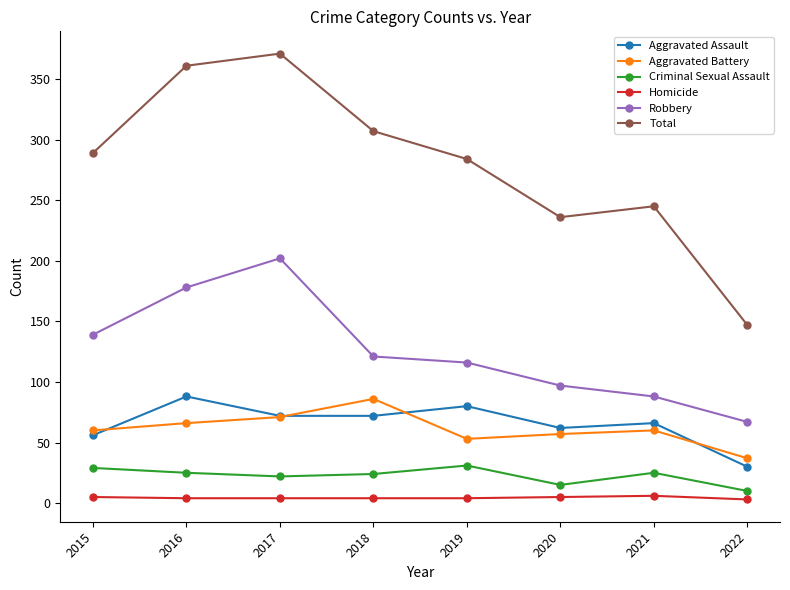

What is the spread (max minus min) of values at 2015?

284